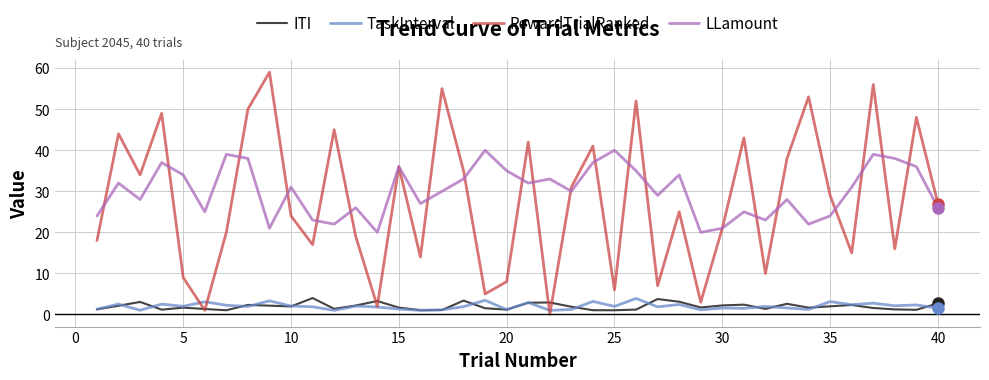

Which series has the widest spread of values?

RewardTrialRanked